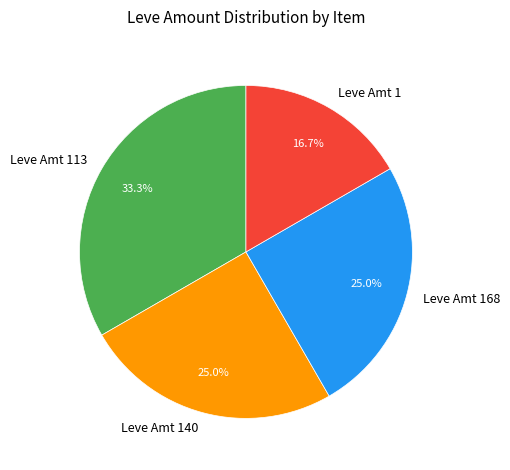

Is Leve Amt 140 the majority of the pie?

No